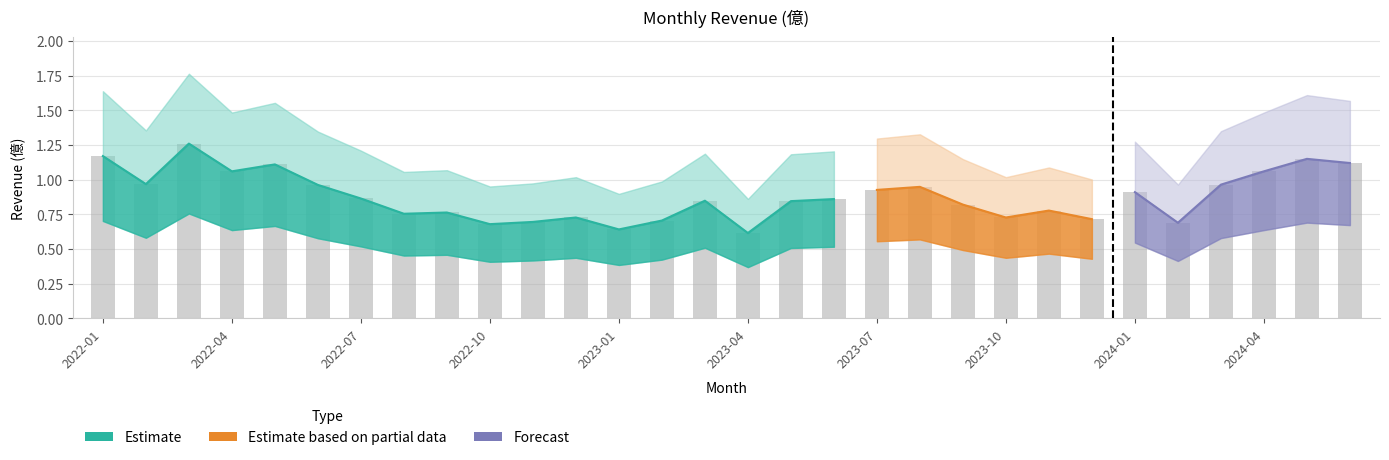

Rank the categories by value from lowest to highest.

2023-04, 2023-01, 2022-10, 2024-02, 2022-11, 2023-02, 2023-12, 2022-12, 2023-10, 2022-08, 2022-09, 2023-11, 2023-09, 2023-05, 2023-03, 2023-06, 2022-07, 2024-01, 2023-07, 2023-08, 2022-06, 2024-03, 2022-02, 2022-04, 2024-04, 2022-05, 2024-06, 2024-05, 2022-01, 2022-03